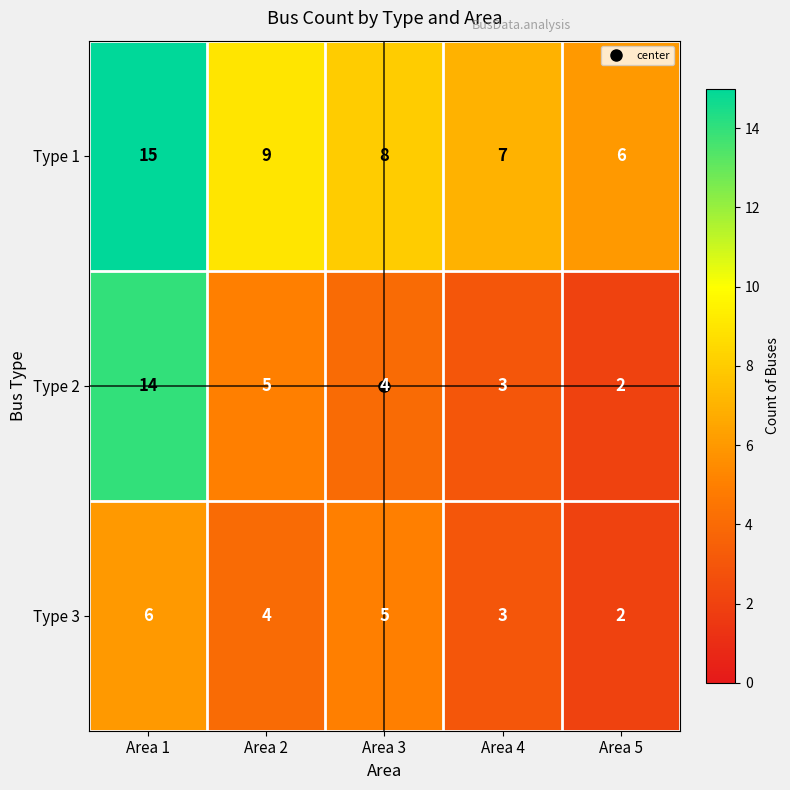

Which category has the lowest value across all series?

Area 5